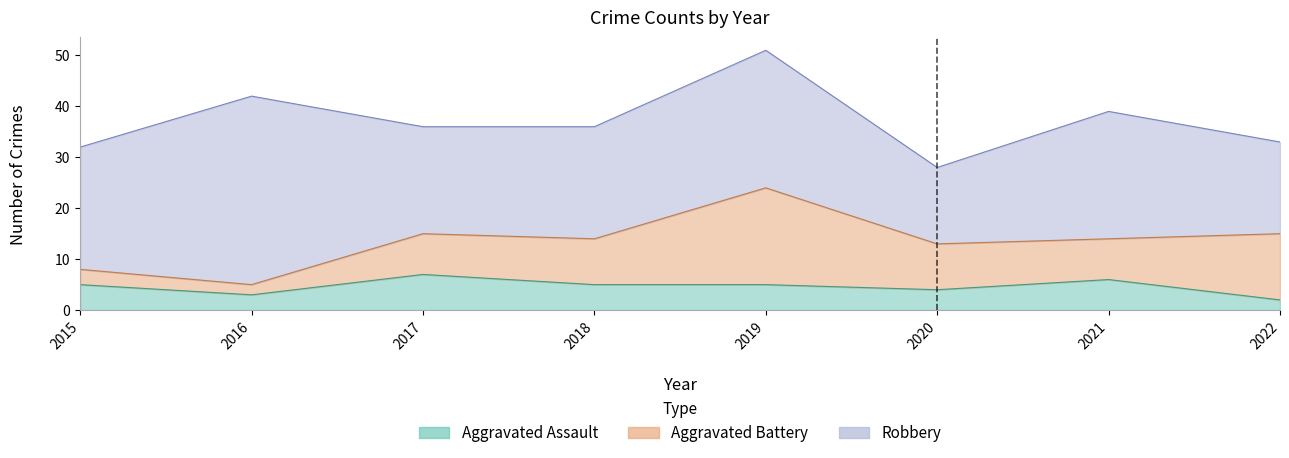

At how many categories does at least one series exceed 34?

1